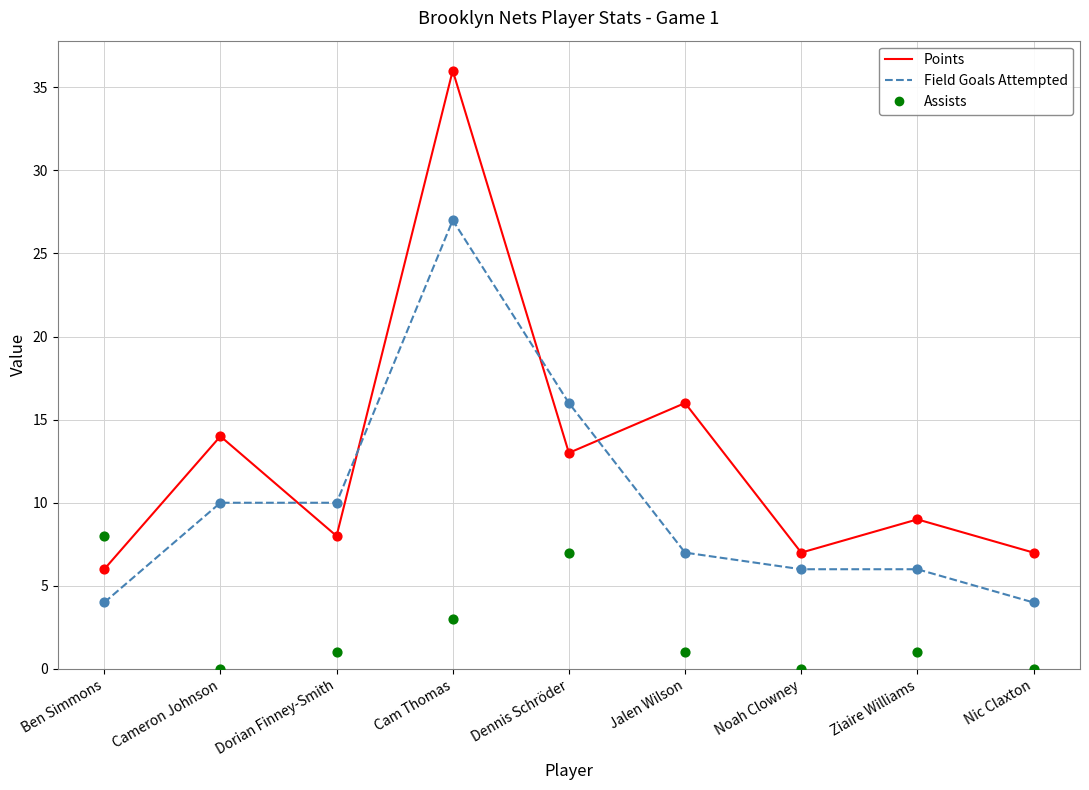

Which series contains the highest Y value?

Points